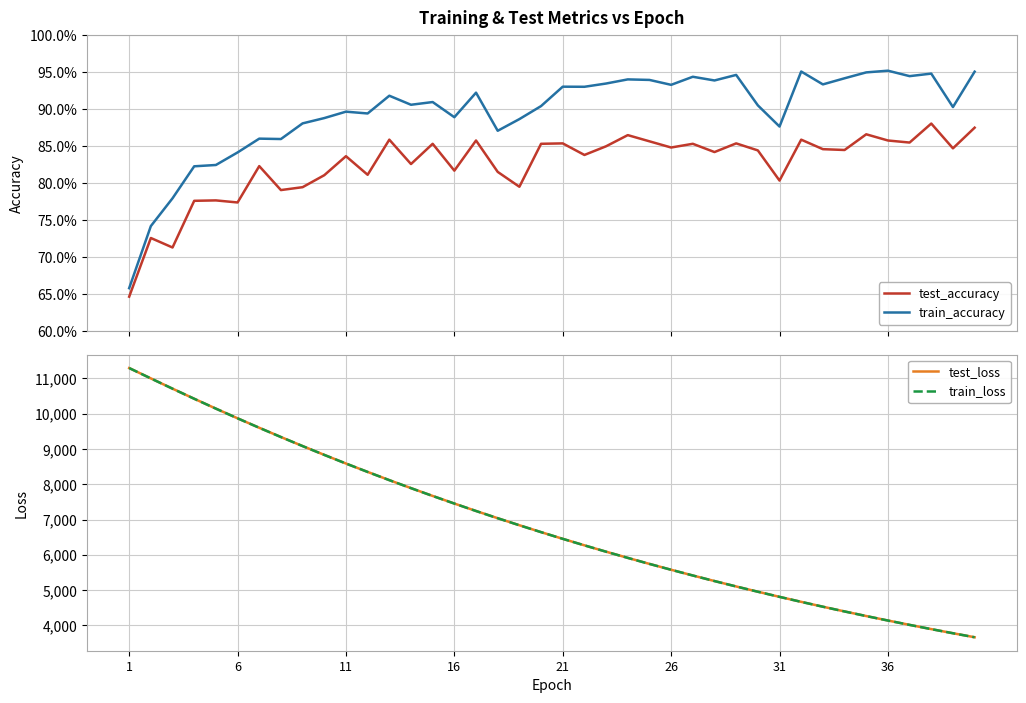

Which series has the widest spread of values?

test_loss